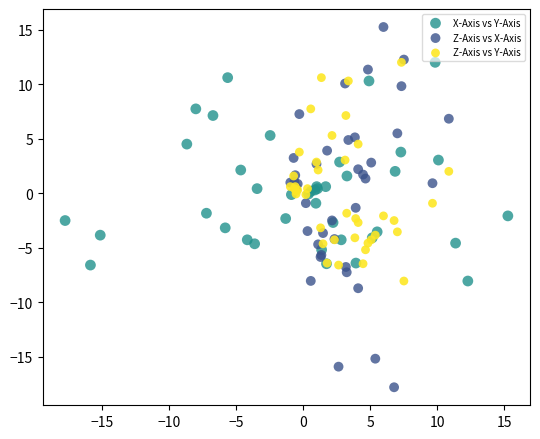

What are all the series names shown in the legend?

X-Axis vs Y-Axis, Z-Axis vs X-Axis, Z-Axis vs Y-Axis